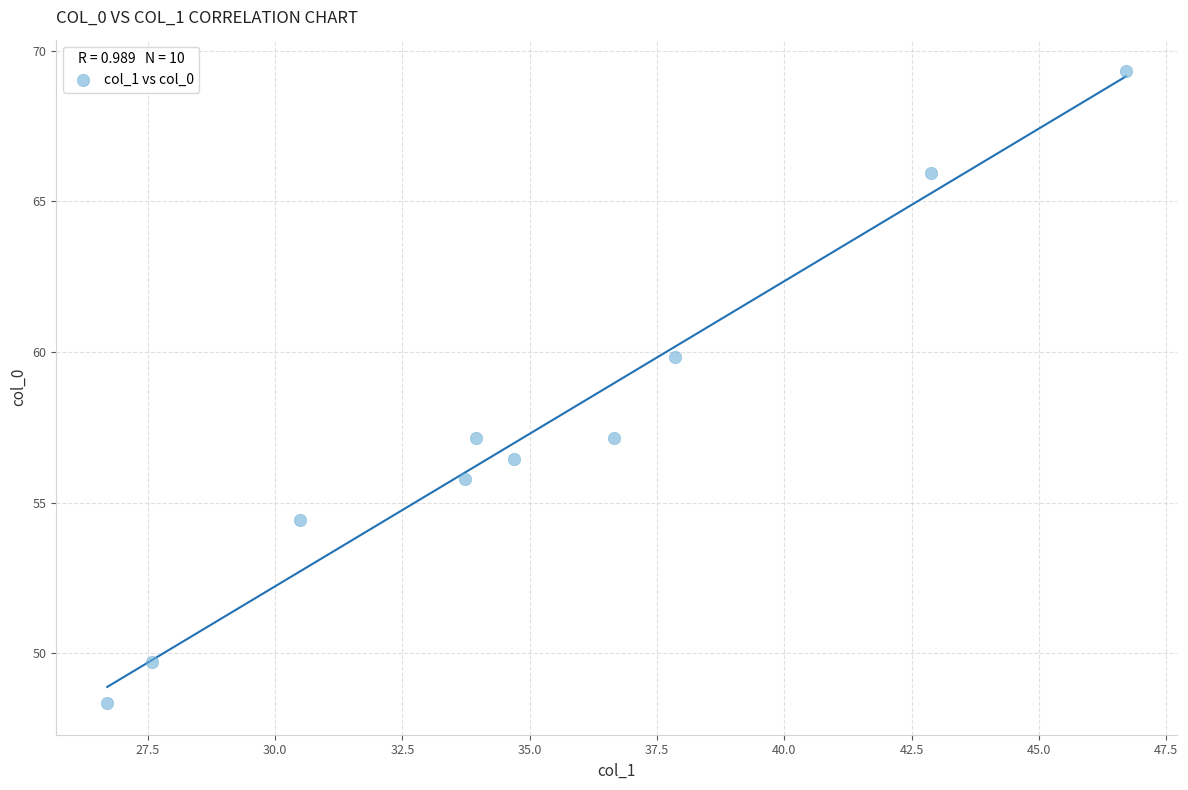

What is the range of Y values (max minus min)?

21.0